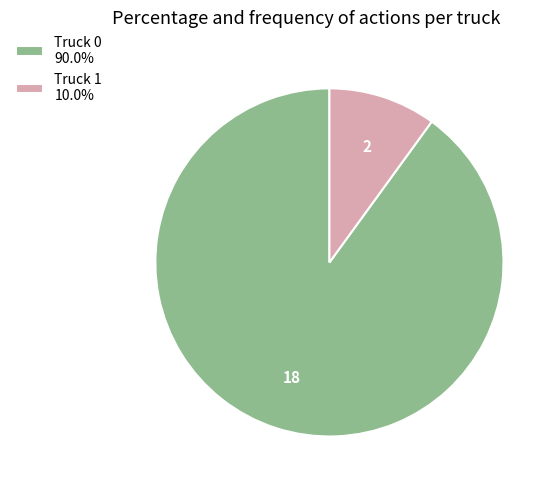

Is Truck 0 the majority of the pie?

Yes